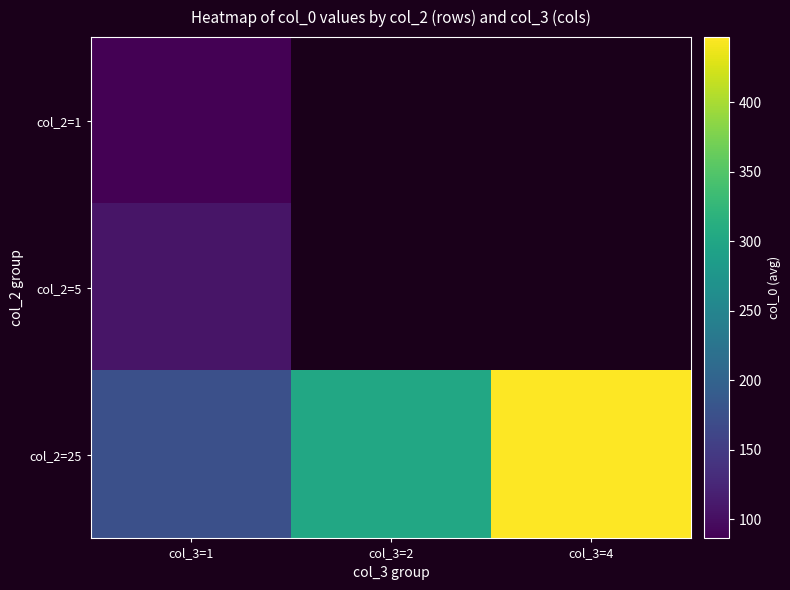

Between col_3=1 and col_3=2, which is larger?

col_3=2